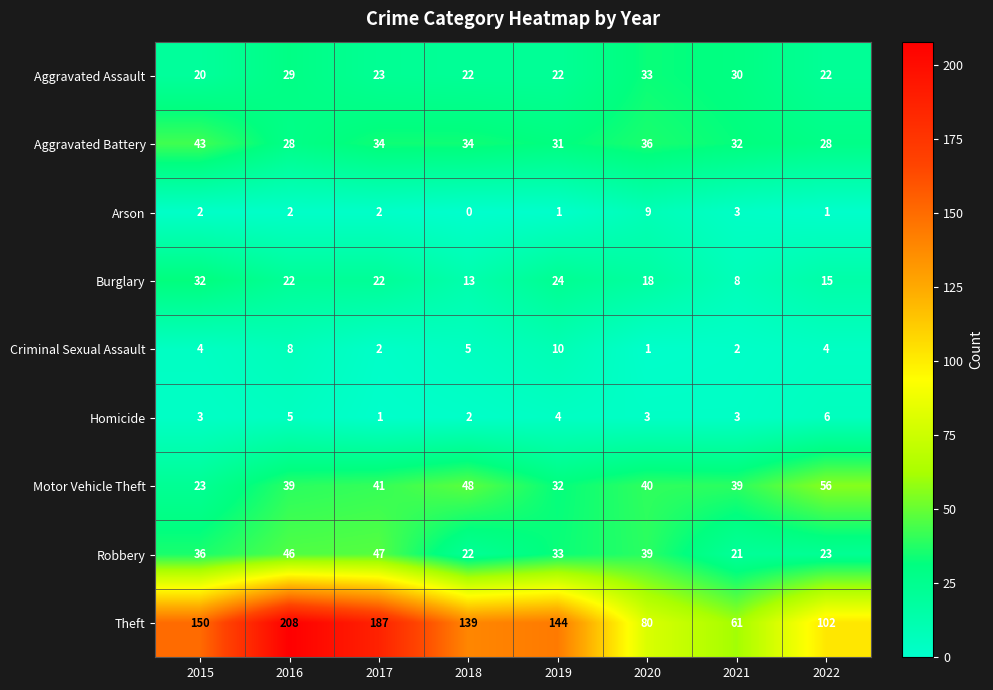

At how many categories does at least one series exceed 34?

8